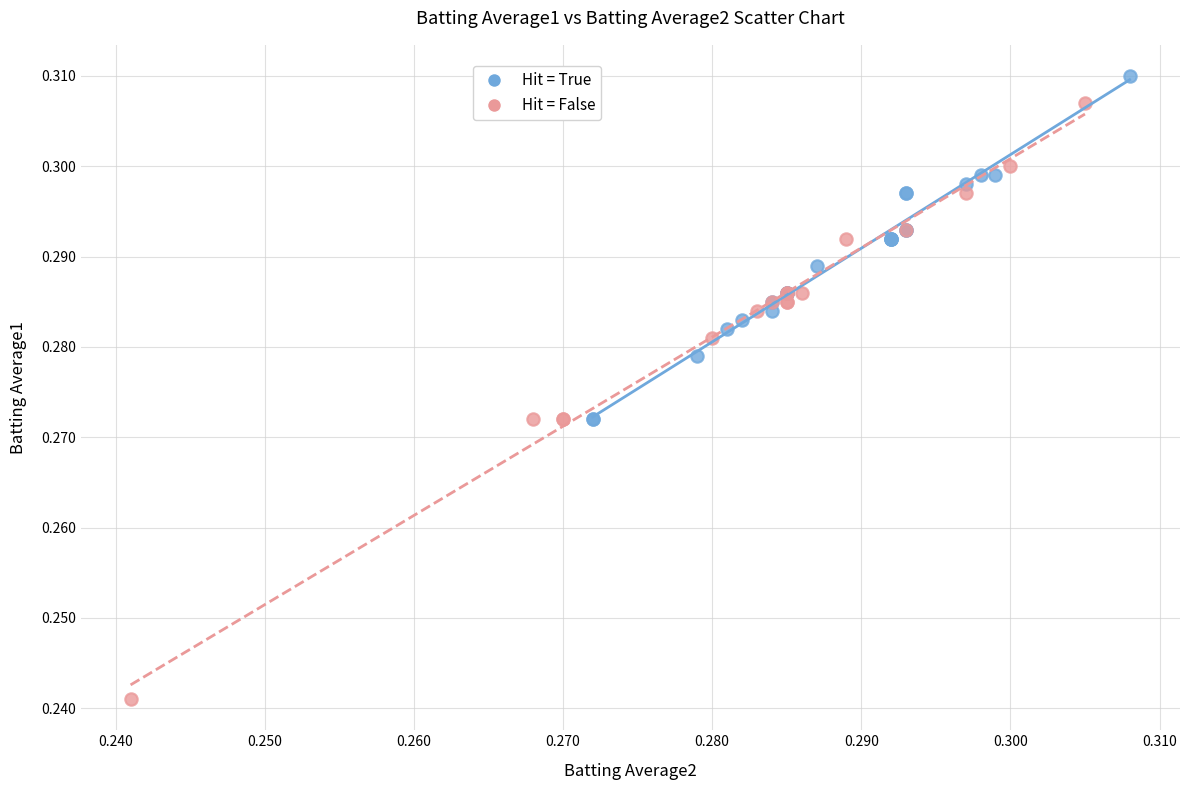

Which series reaches the maximum Y coordinate?

Hit = True